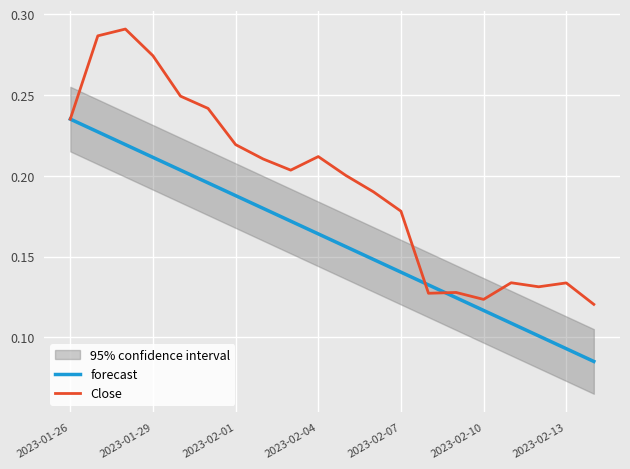

True or false: forecast and Close cross at least once.

True